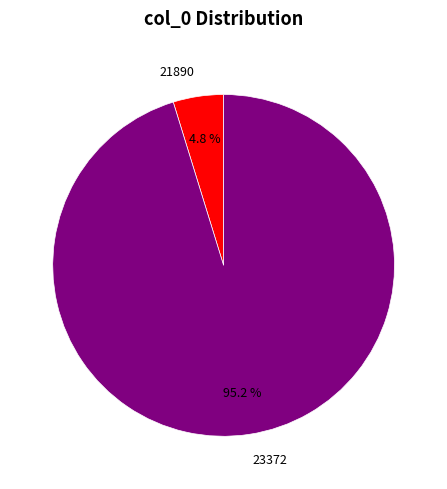

Is it true that 21890 is 5% of the pie?

True